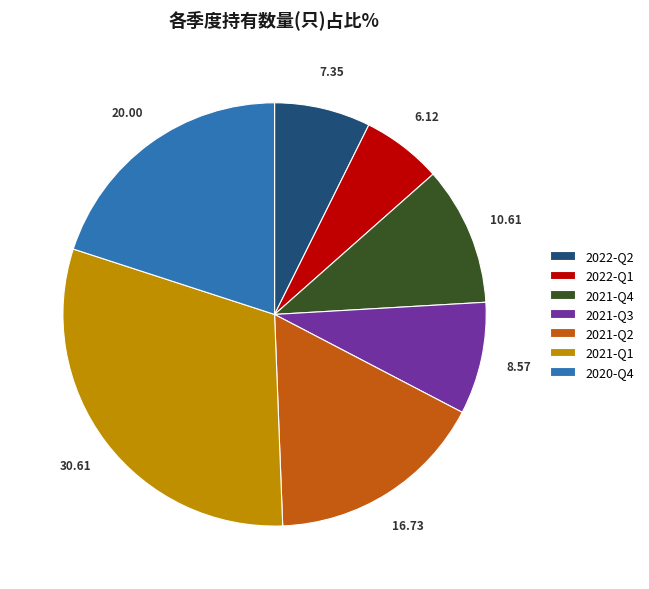

How many segments does this pie chart have?

7